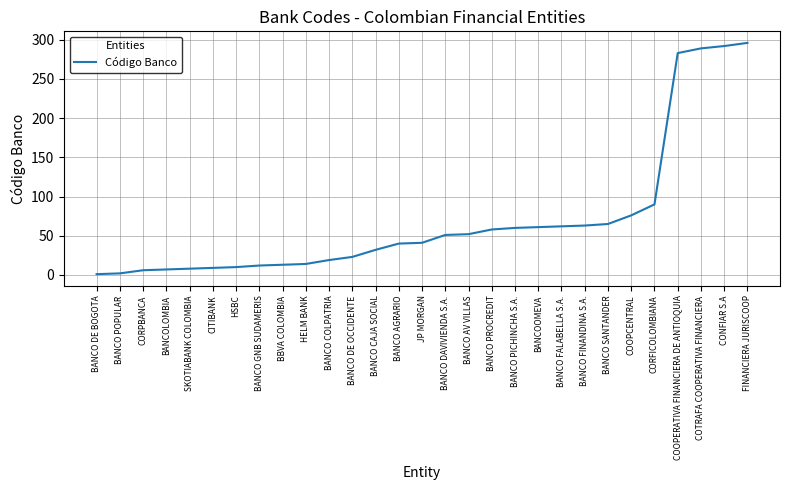

At which label is the value closest to 148?

CORFICOLOMBIANA